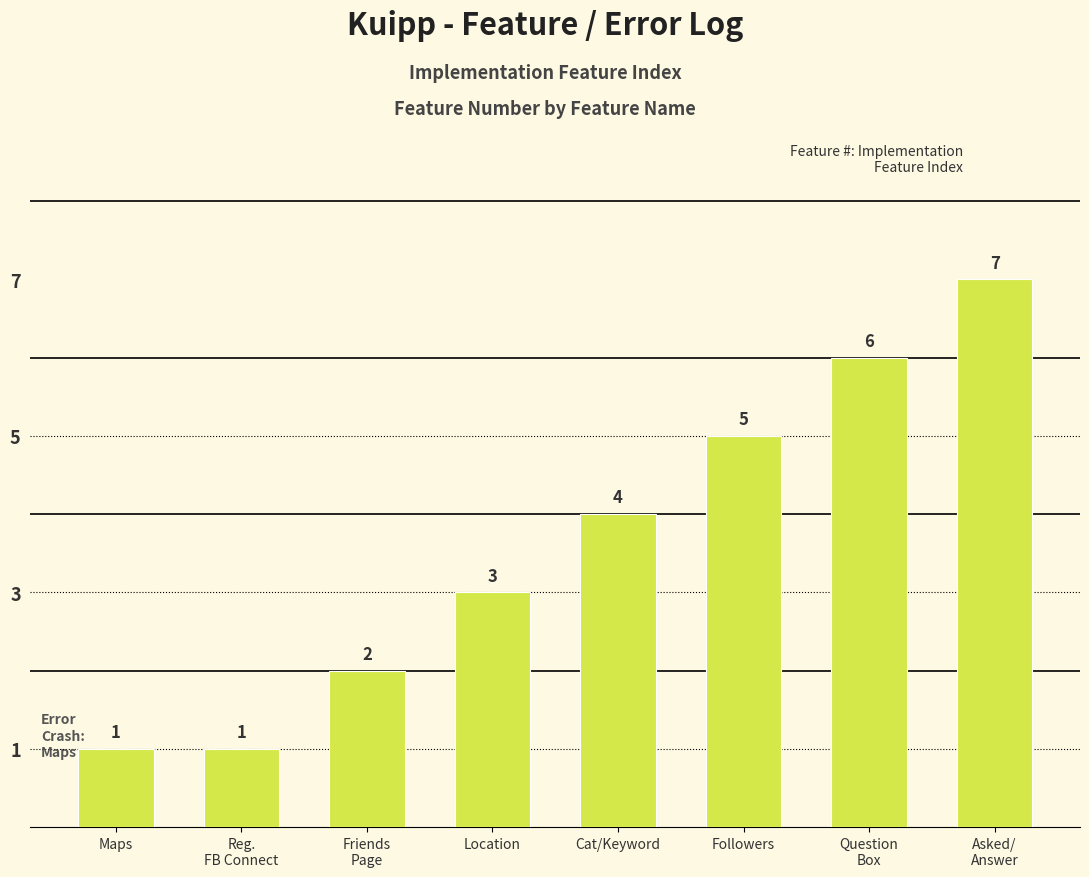

Reading right to left, what are all the values shown in this chart?

7	6	5	4	3	2	1	1